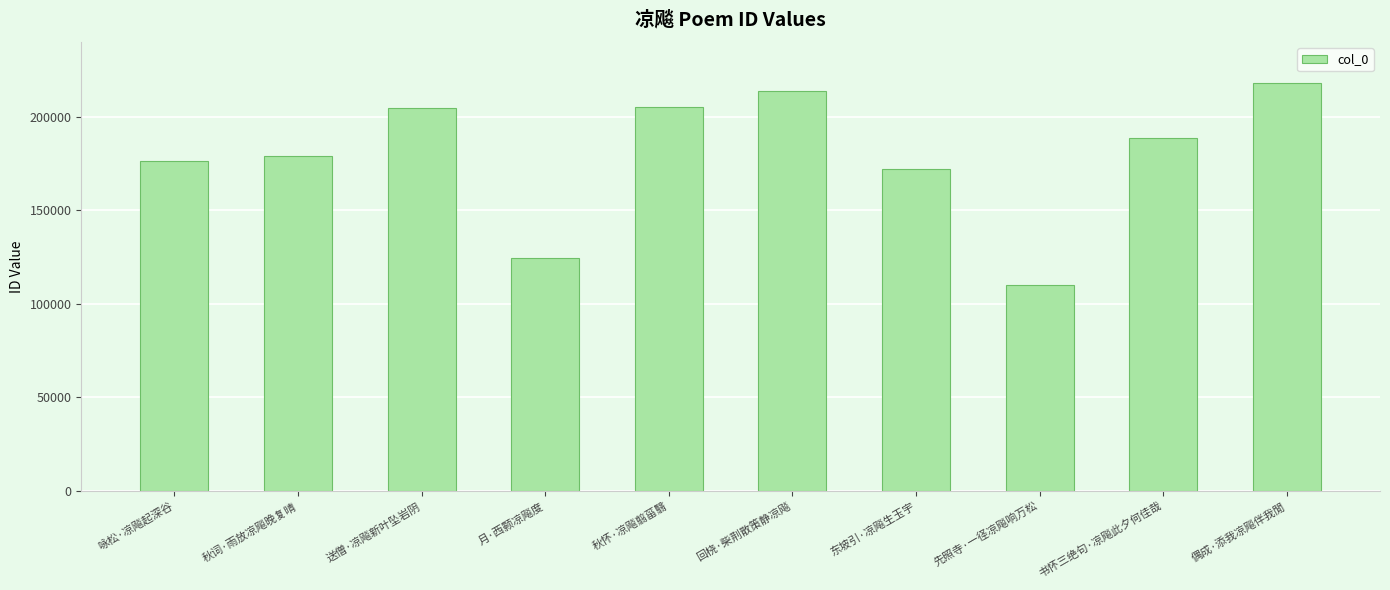

How many bars are there in total?

10